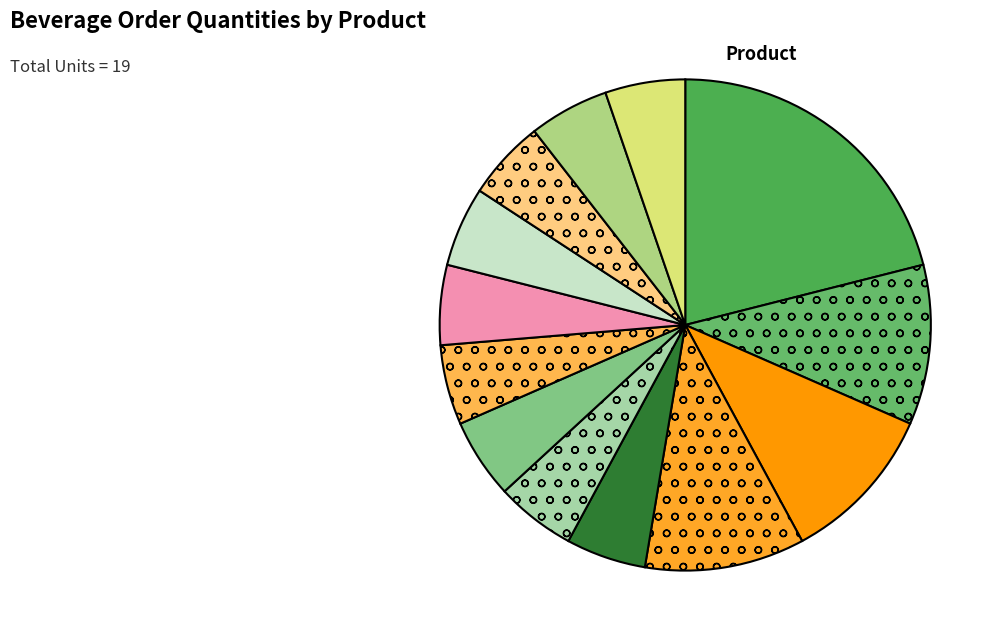

Count the number of slices in the pie.

13